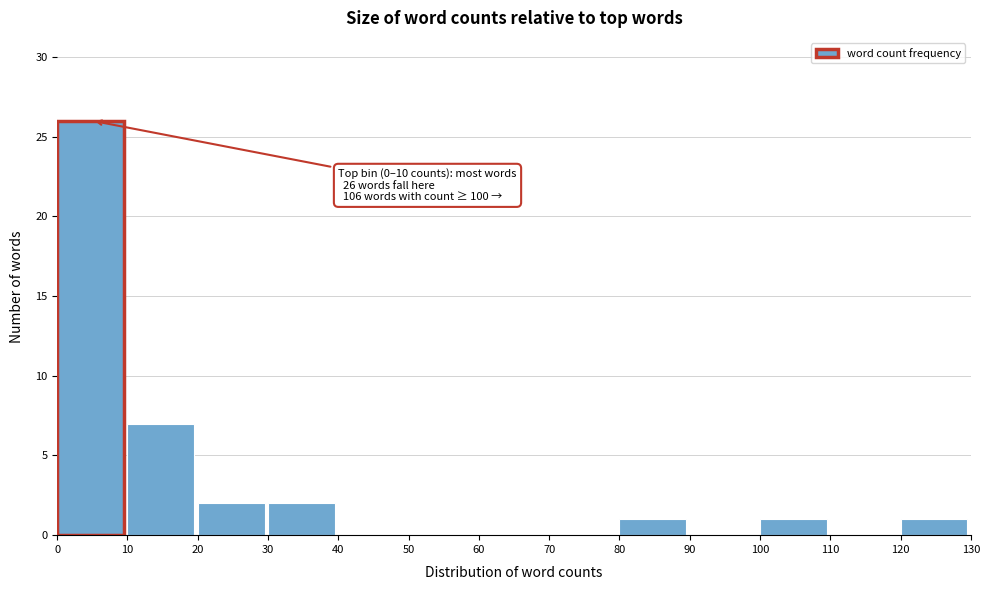

Over which range of the x-axis is the bar tallest?

0 to 10